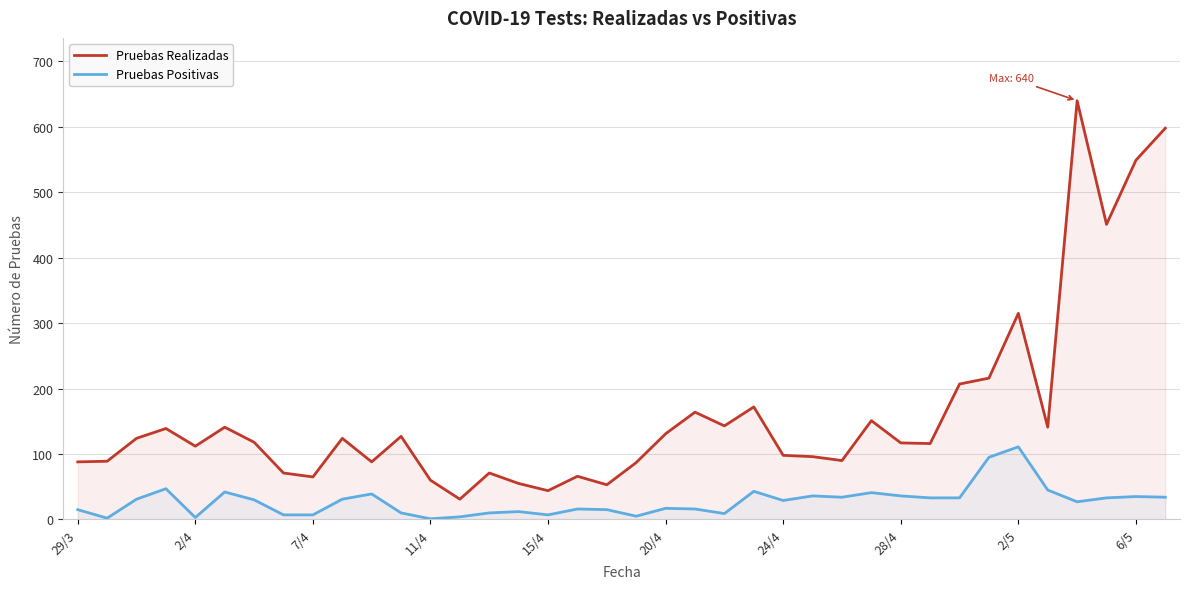

Reading right to left, extract all data points from this chart.

Pruebas Realizadas: 598	549	451	640	141	315	216	207	116	117	151	90	96	98	172	143	164	131	87	53	66	44	55	71	31	60	127	88	124	65	71	118	141	112	139	124	89	88
Pruebas Positivas: 34	35	33	27	45	111	95	33	33	36	41	34	36	29	43	9	16	17	5	15	16	7	12	10	4	1	10	39	31	7	7	30	42	3	47	31	2	15